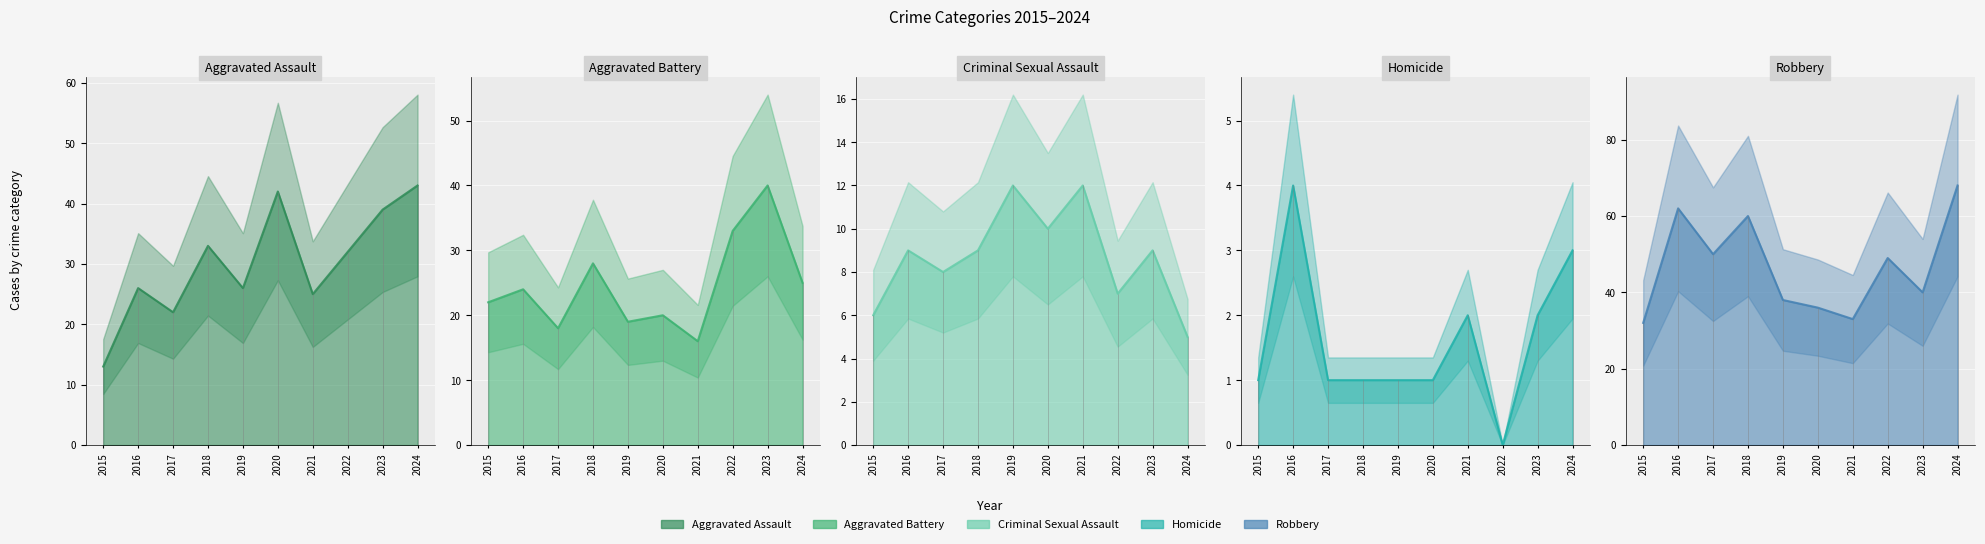

Which series has the largest total across all categories?

Robbery